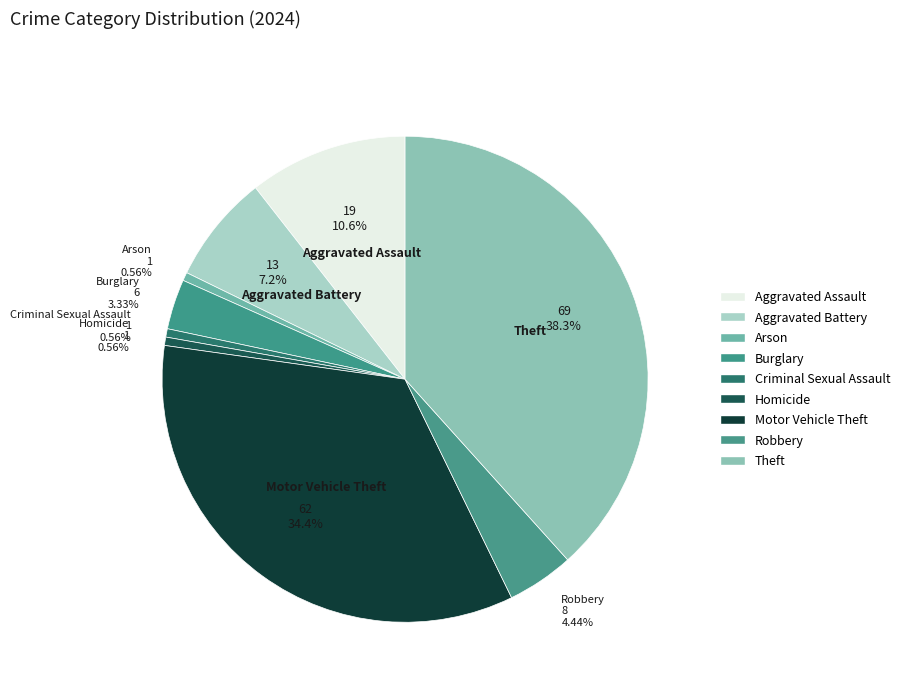

Count the number of slices in the pie.

9